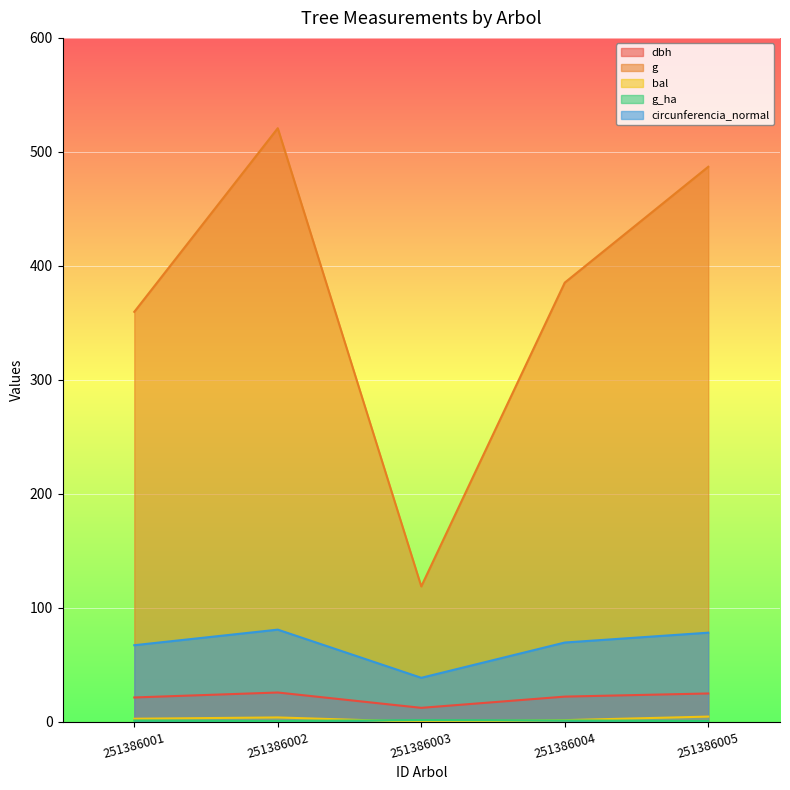

True or false: g has more than 1 interior local peaks.

False